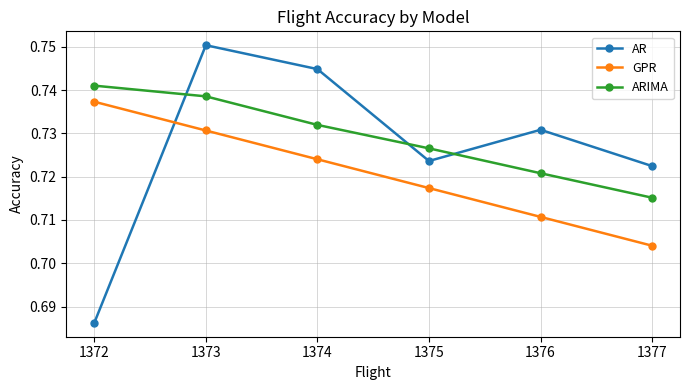

Count the AR values in the range 0 to 1.

6